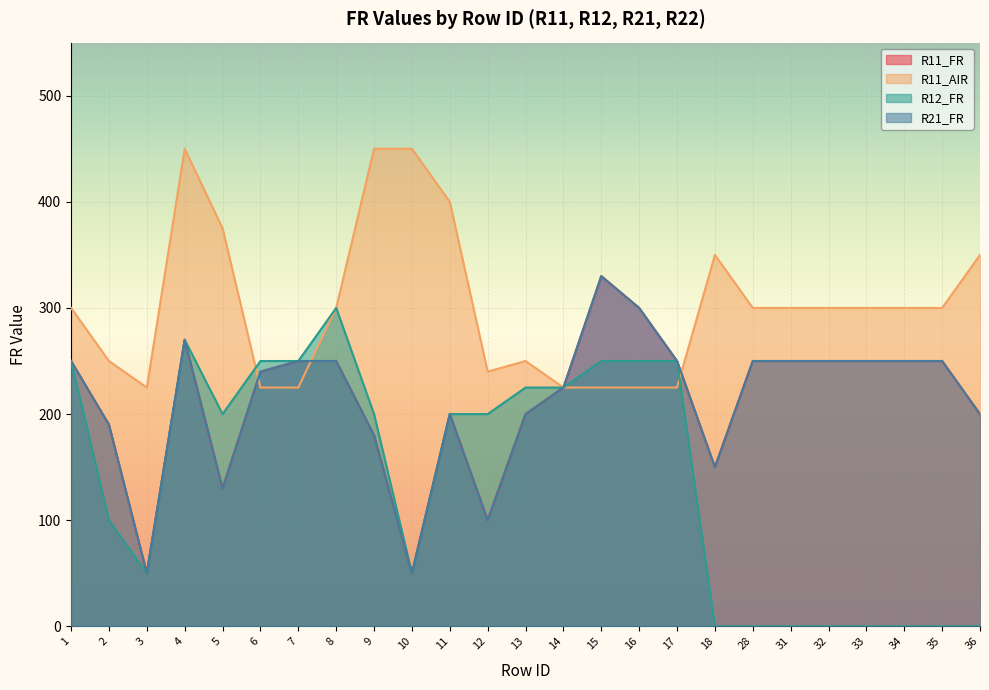

The R21_FR series shows 225 at 14. True or false?

True